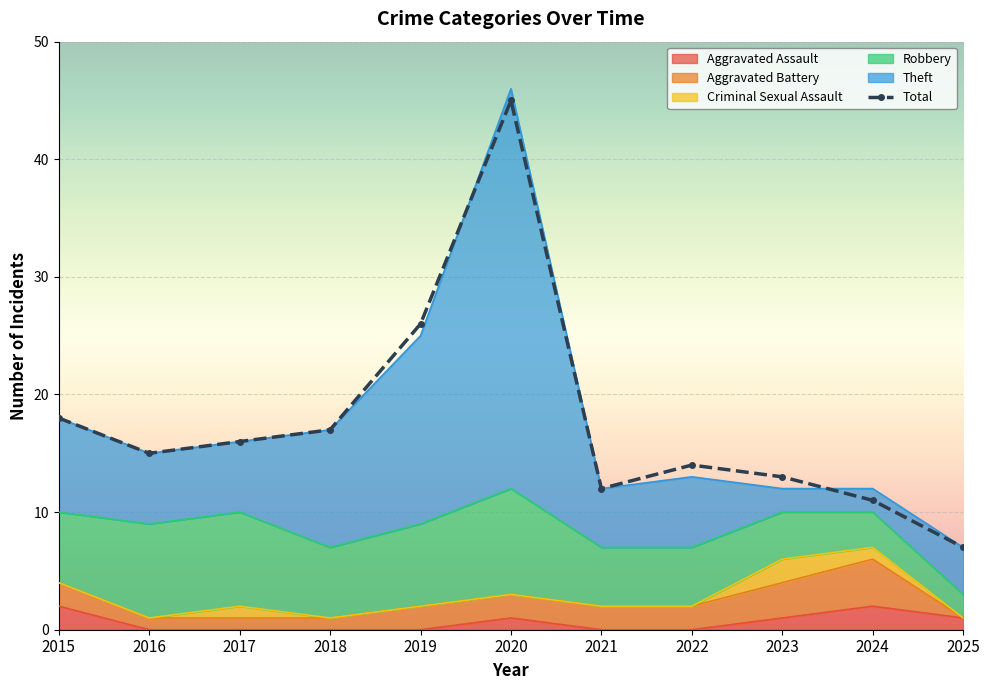

Which label corresponds to the largest value in the chart?

2020